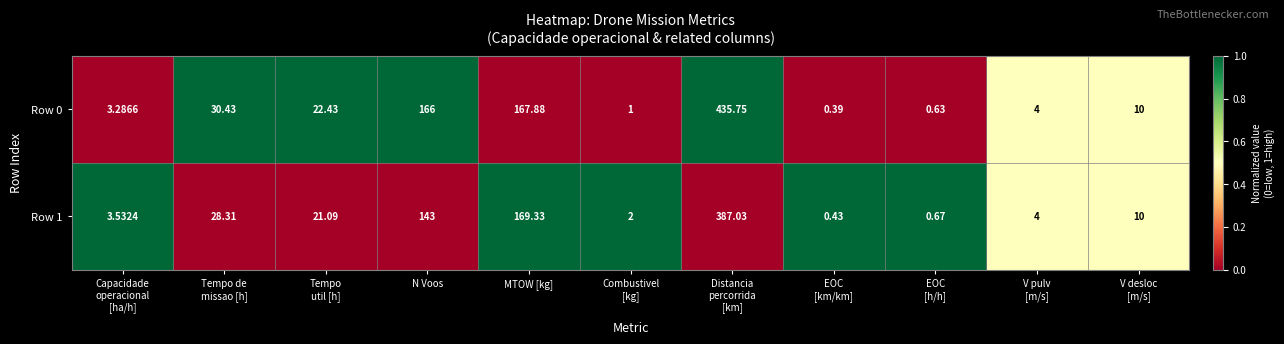

Where is Row 1 nearest to the value 193?

MTOW [kg]